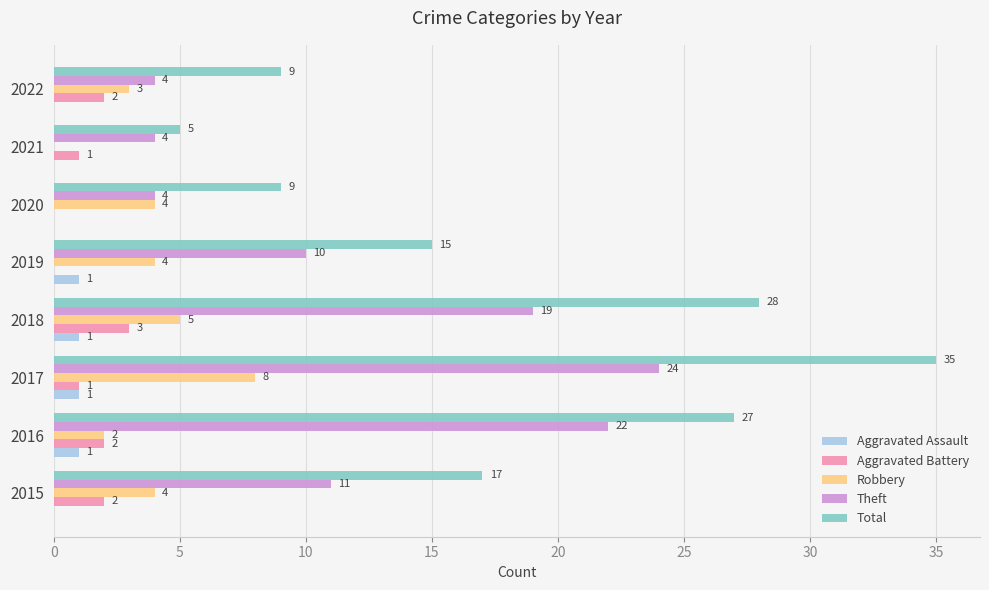

The value of Aggravated Battery at 2017 is 1. True or false?

True